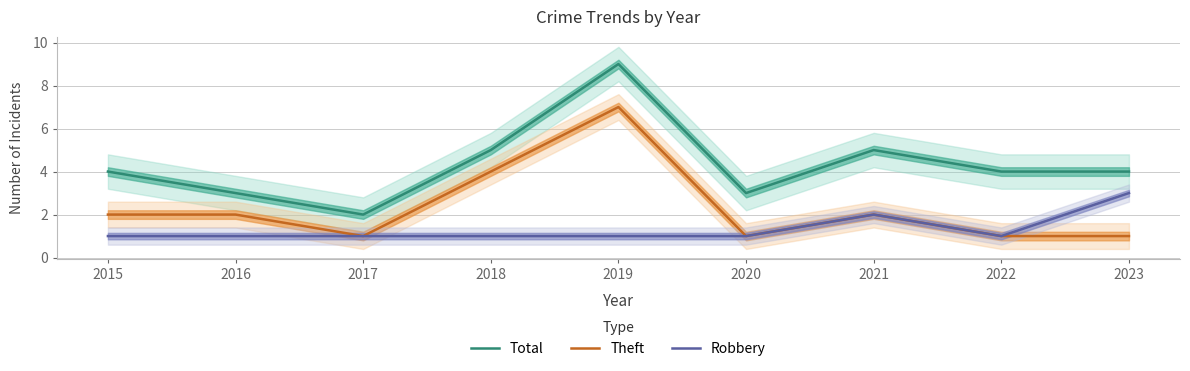

Which category has the lowest value across all series?

2017